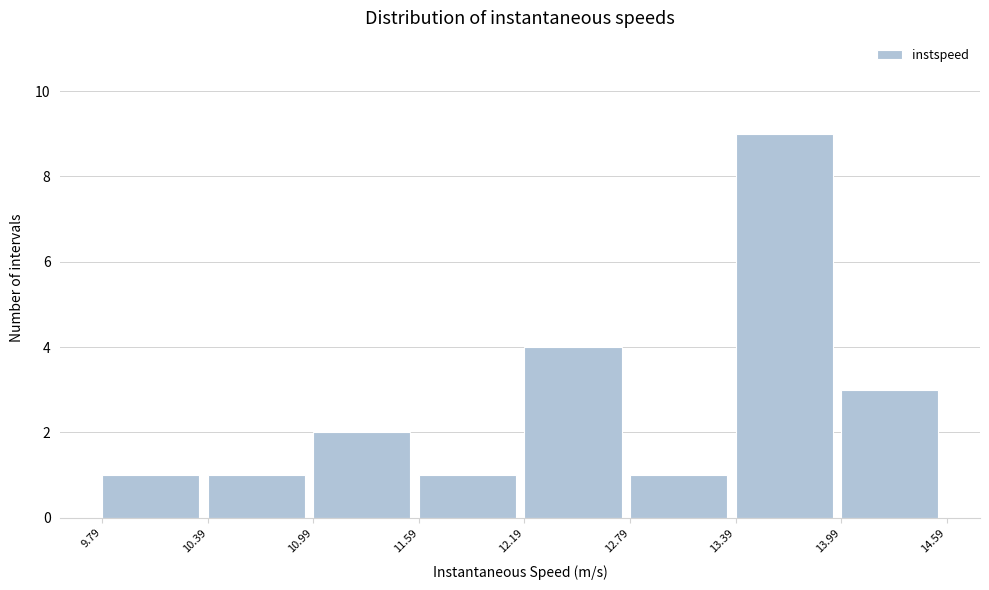

What is the height of the bar covering 13.39 to 13.99 on the x-axis? The values are not printed on the chart, so give them approximately, as read against the axis.

9